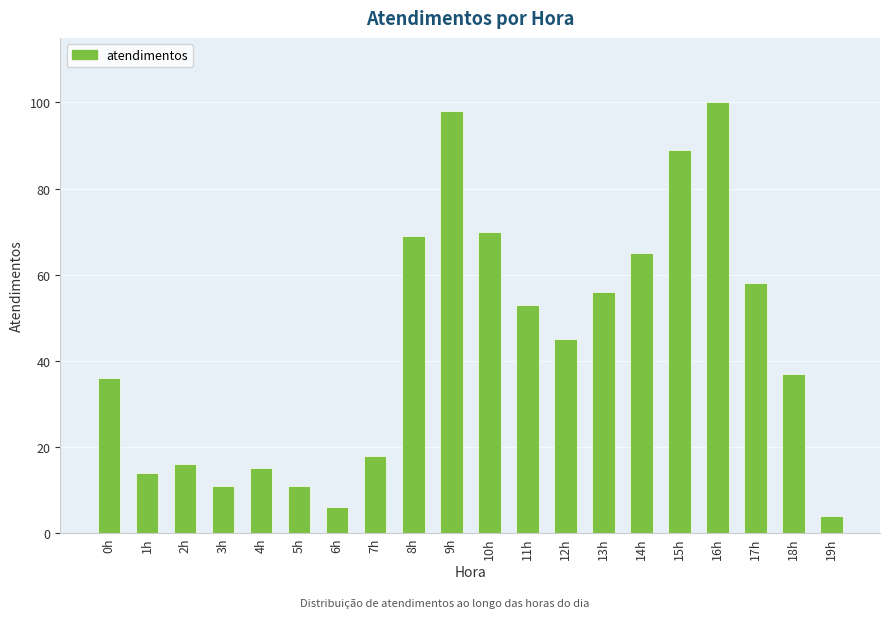

What is the minimum value shown in the chart?

4